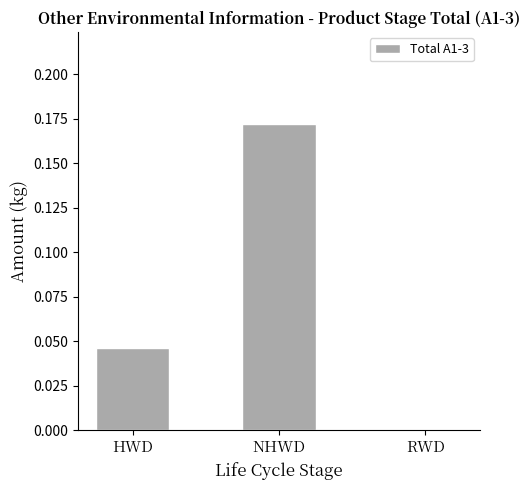

The value at NHWD is 0.3. True or false?

False